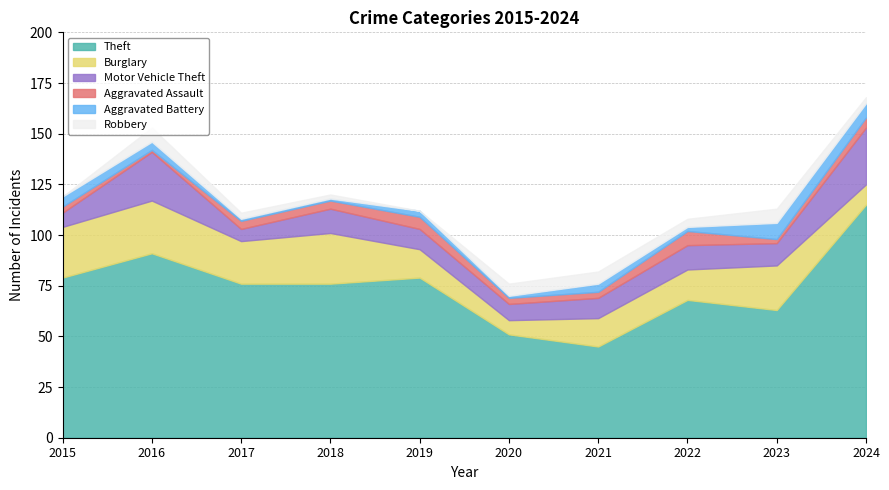

Is the value of Robbery at 2015 greater than the value of Theft at 2020?

No